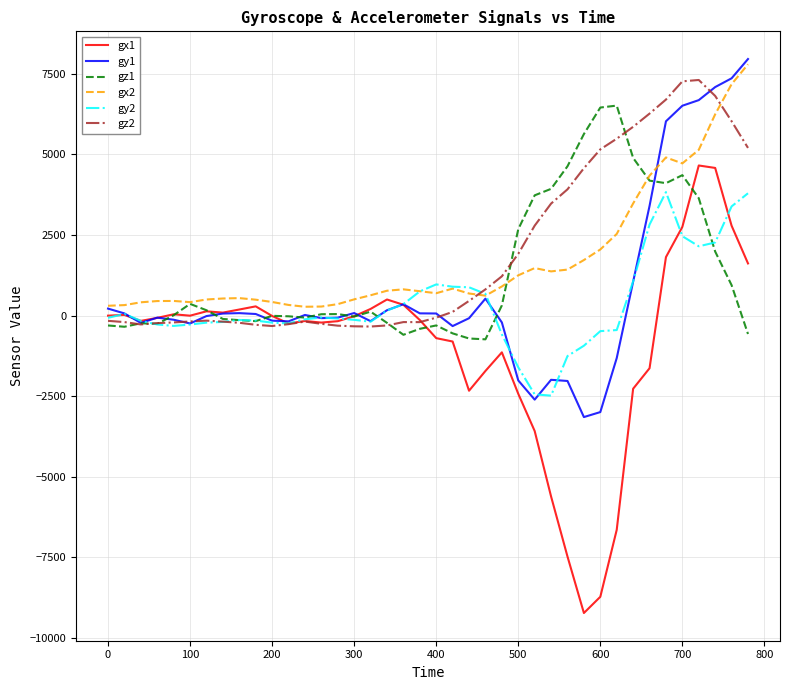

Which series ends up on top after the final intersection of gz2 and gx2?

gx2